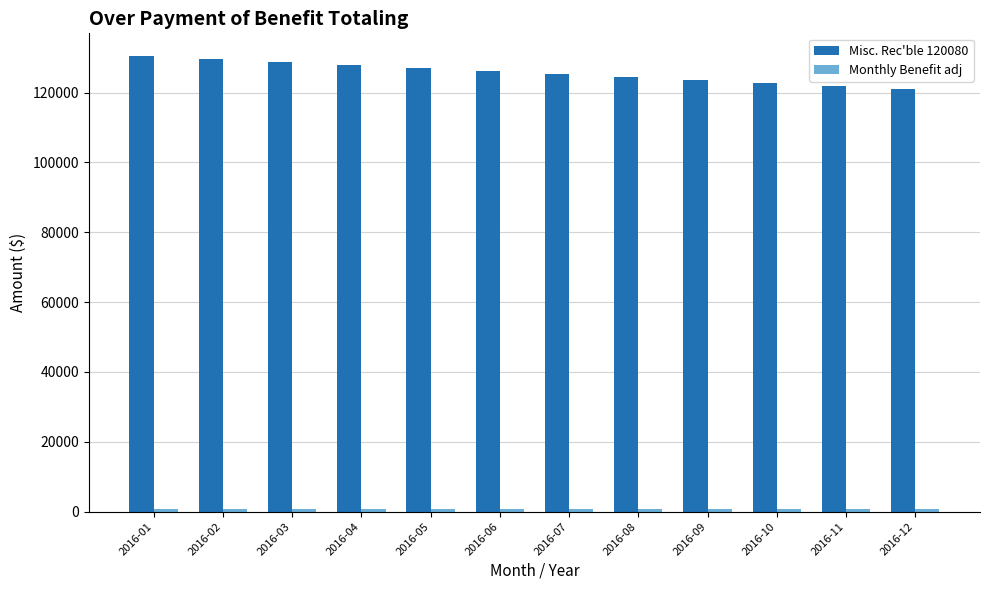

What is the difference between the maximum and second lowest values in the Misc. Rec'ble 120080 series?

8581.0